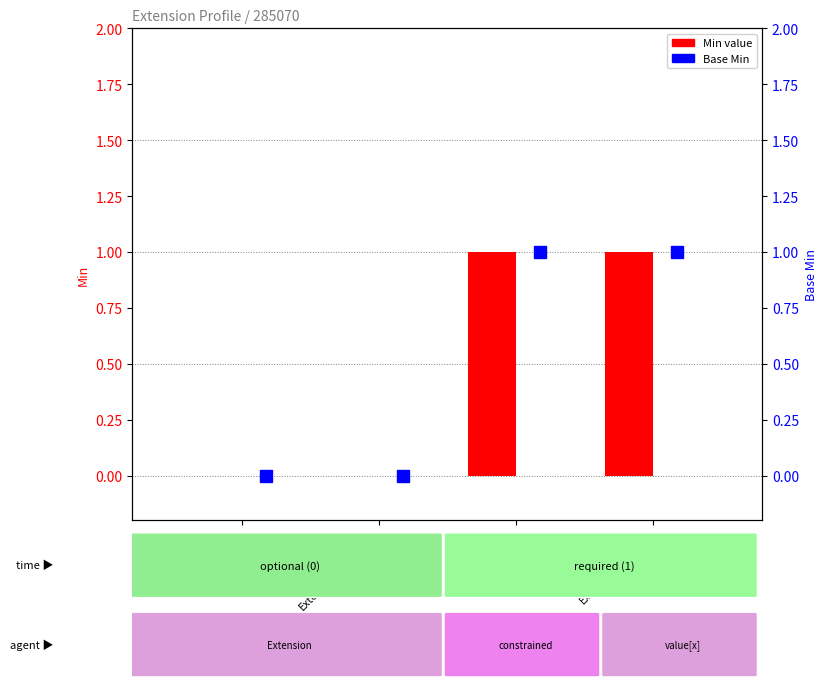

Between Extension.extension and Extension.value[x], which series saw the biggest shift?

Min value